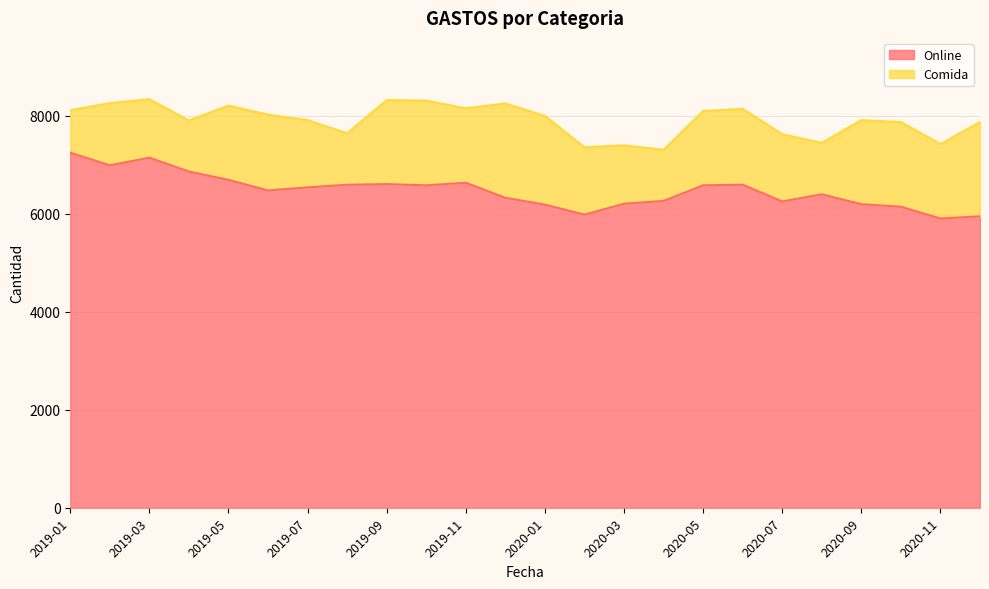

Where does the data first go above 6540?

2019-01